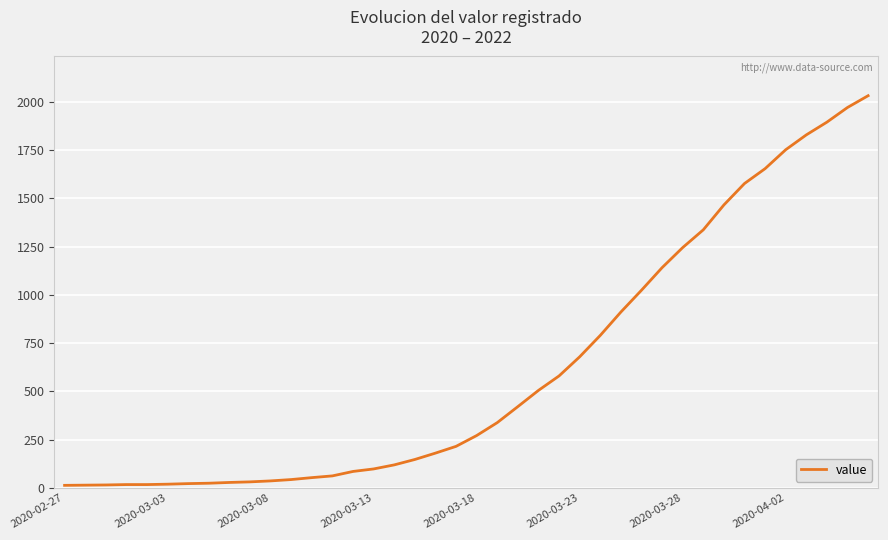

What is the difference between the maximum and minimum values?

2019